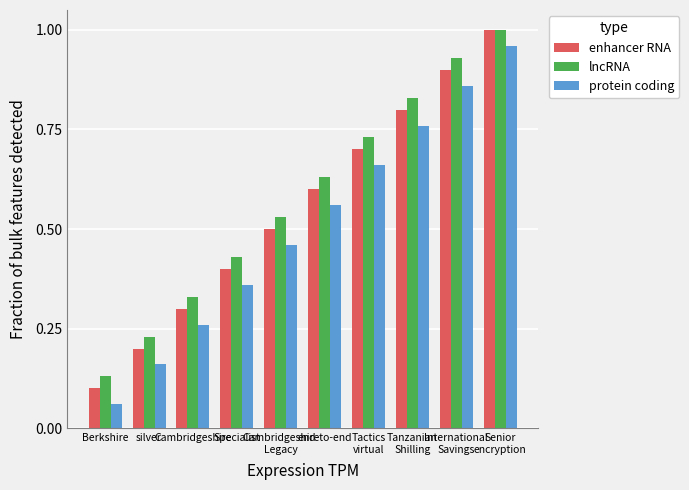

What is the label of the 2nd bar from the left?

silver